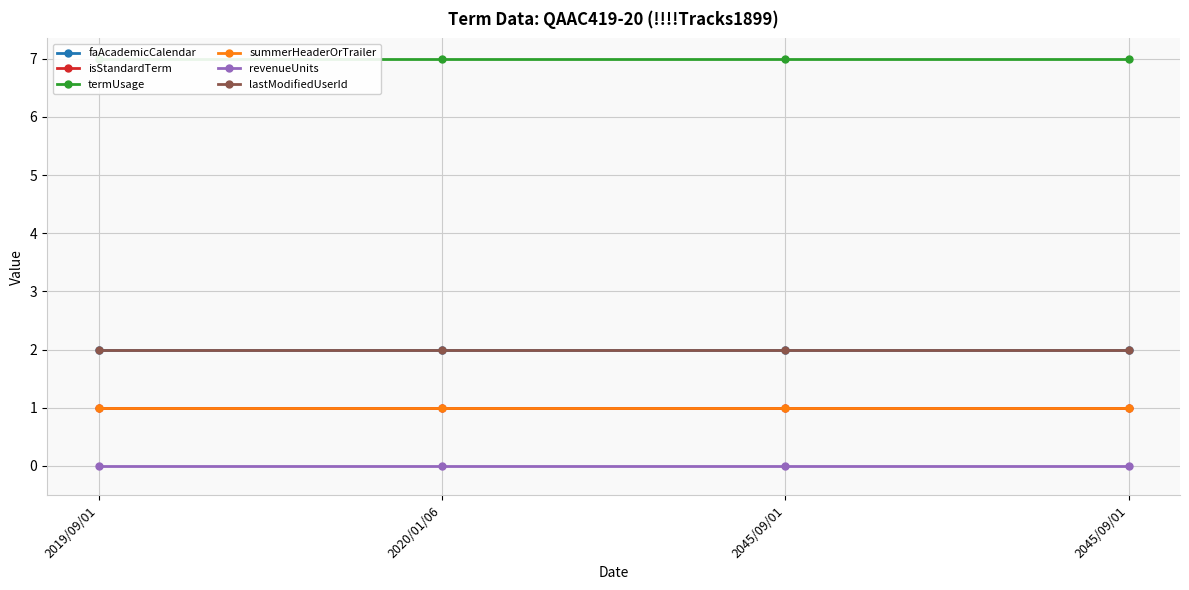

True or false: revenueUnits and faAcademicCalendar intersect in this chart.

False